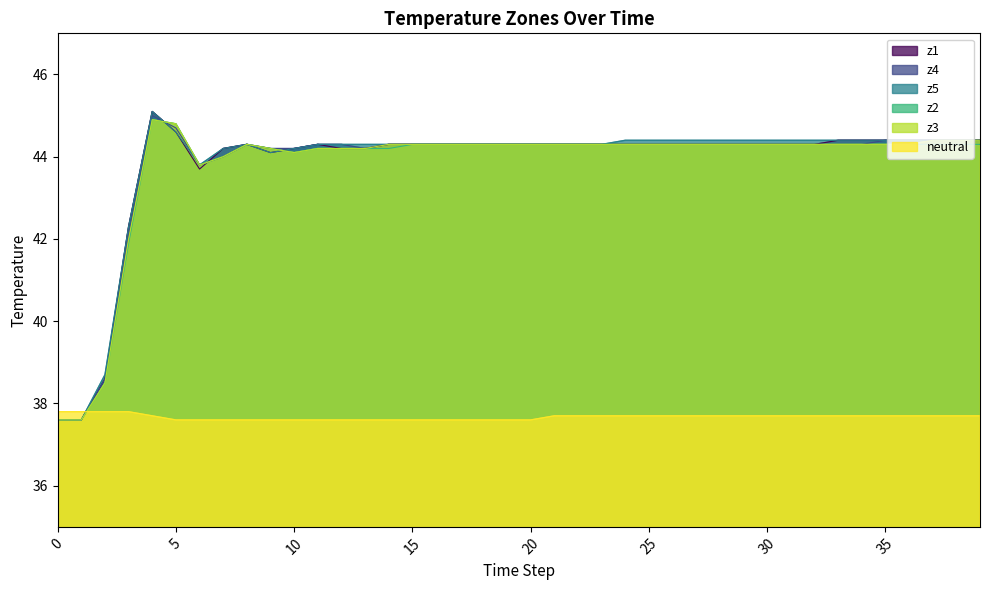

At which category is the sum across all series the highest?

4